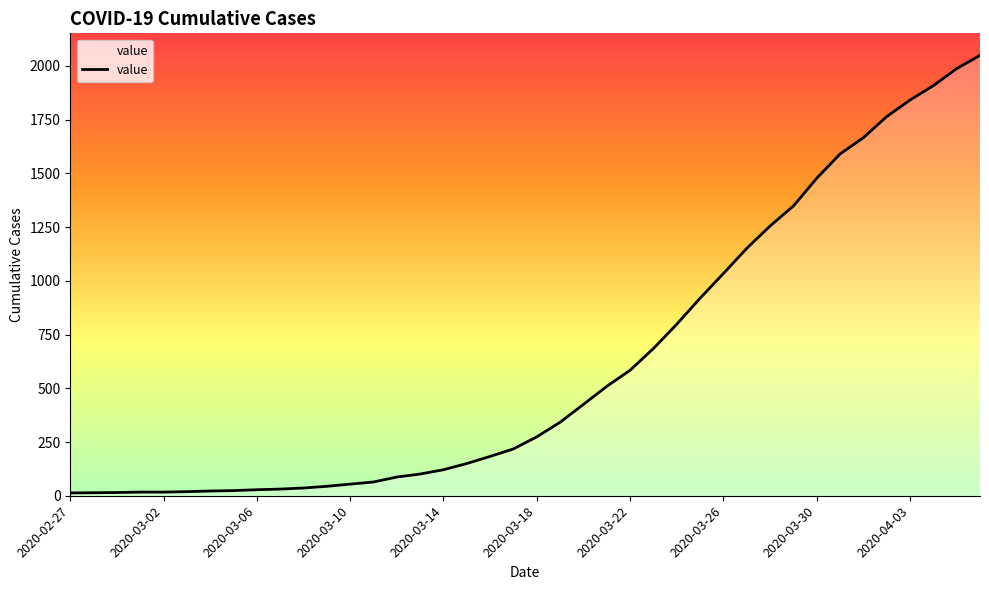

What is the maximum value shown in the chart?

2049